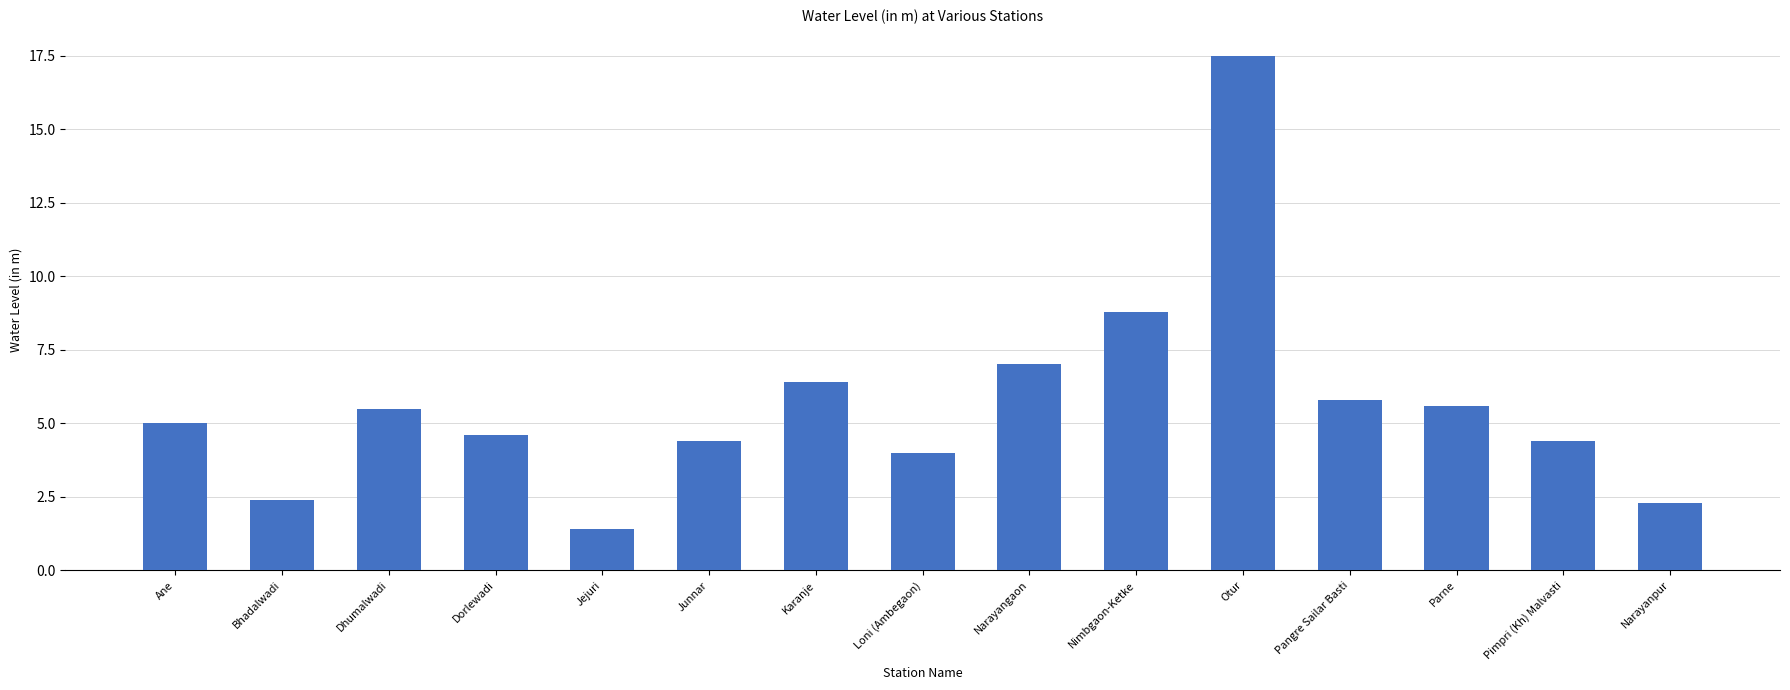

What is the greatest value displayed?

17.5